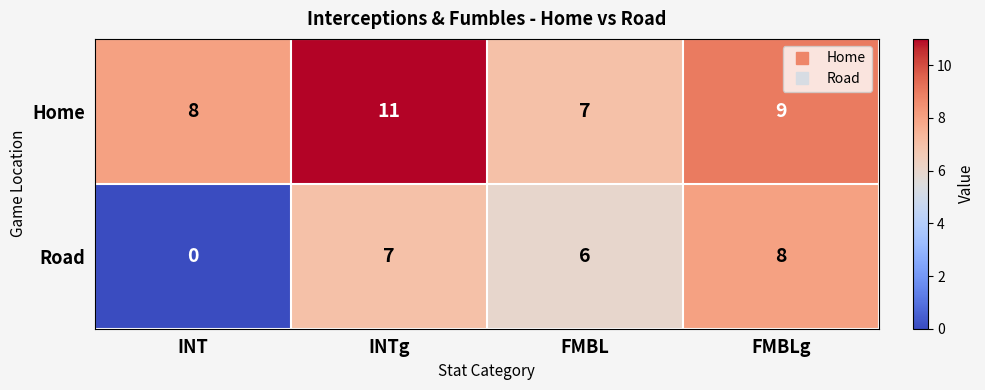

At INT, list the series in order from smallest to largest.

Road, Home